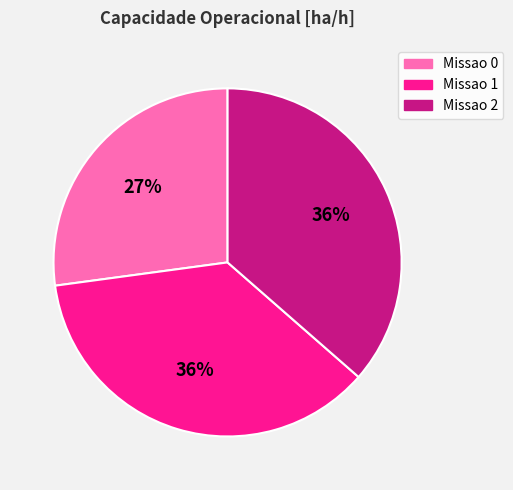

Does Missao 0 account for over 50% of the chart?

No